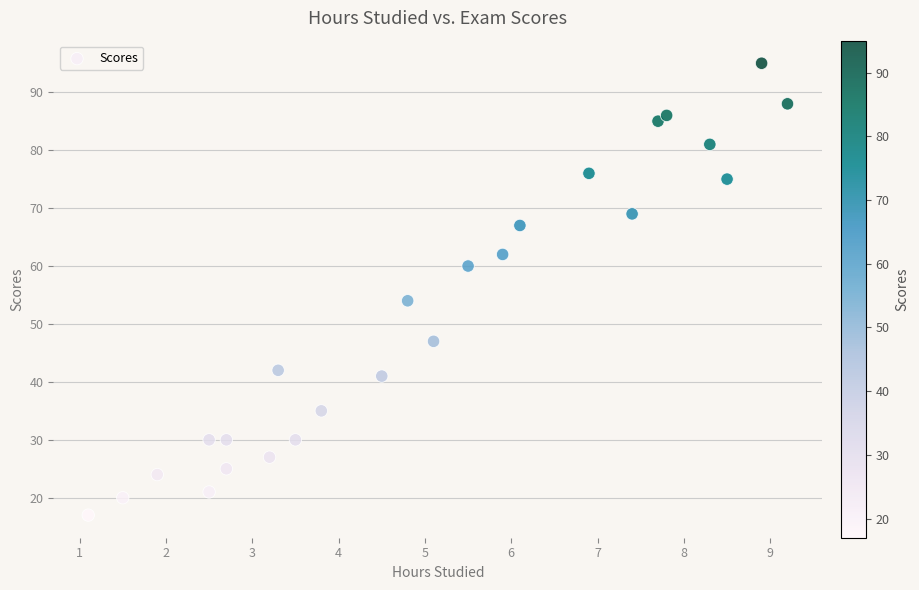

What is the range of Y values (max minus min)?

78